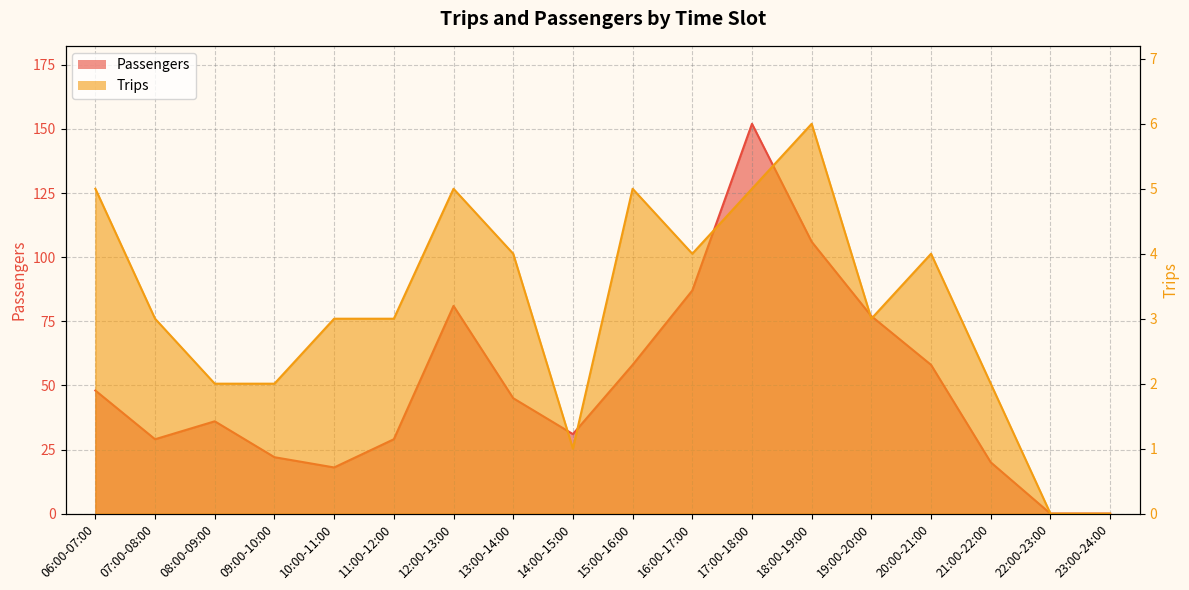

True or false: Trips has a value of 1 at 06:00-07:00.

False